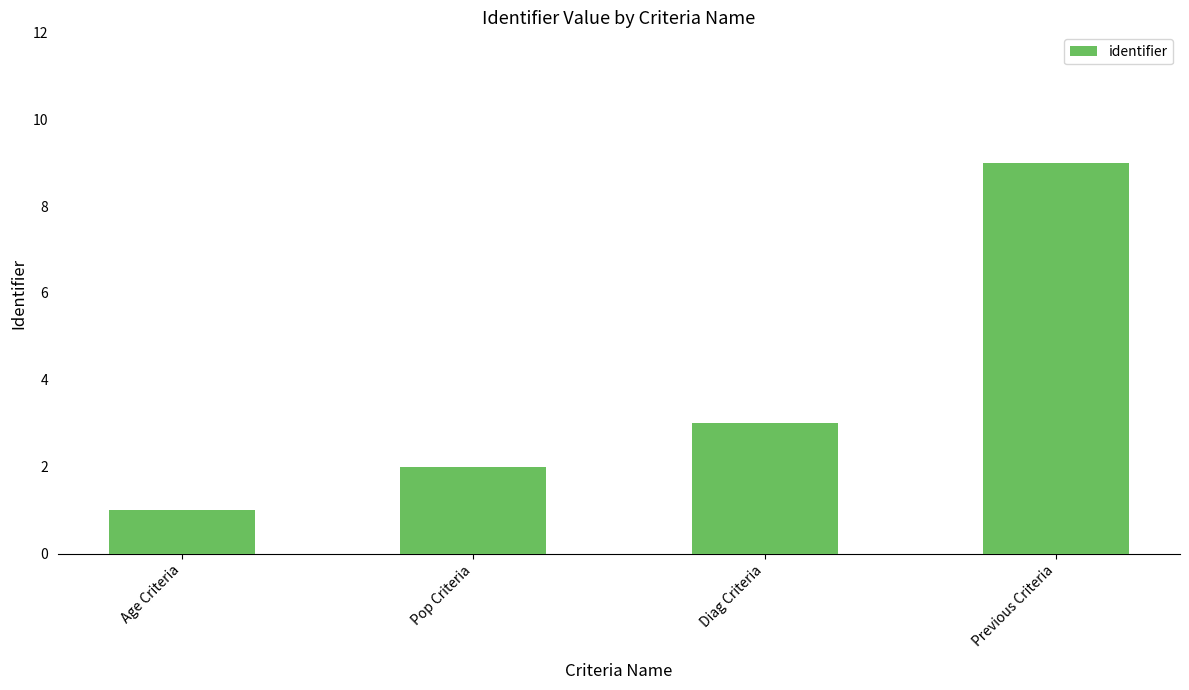

What is the value of the 3rd bar from the left?

3